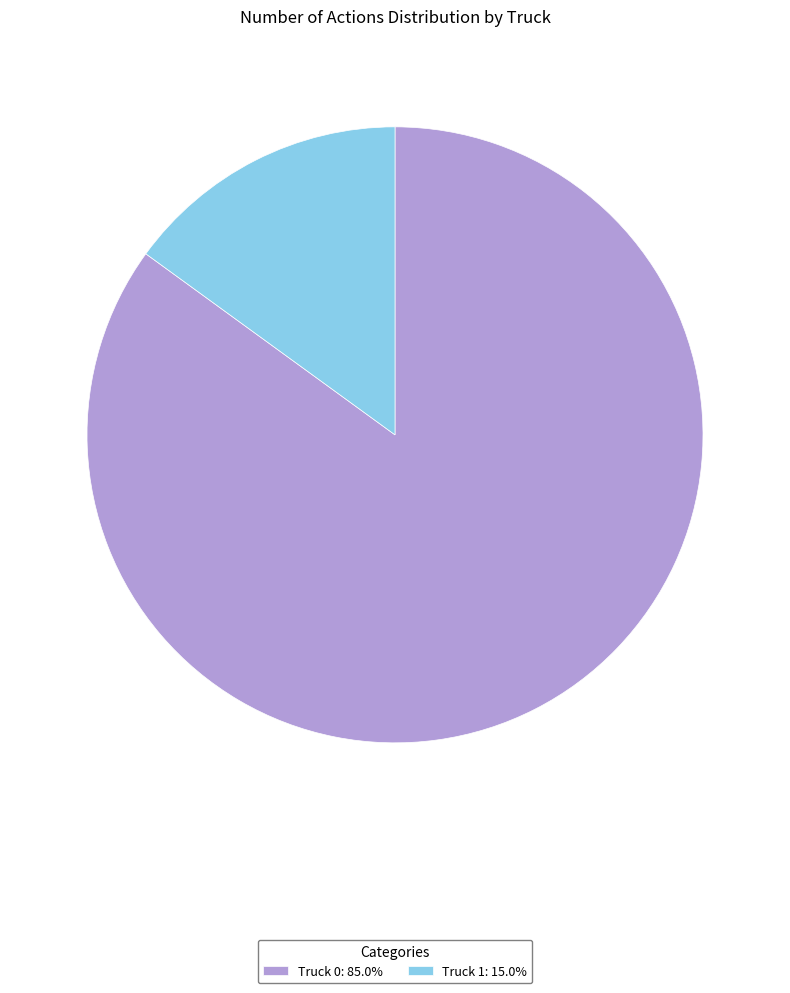

Is Truck 1 the majority of the pie?

No